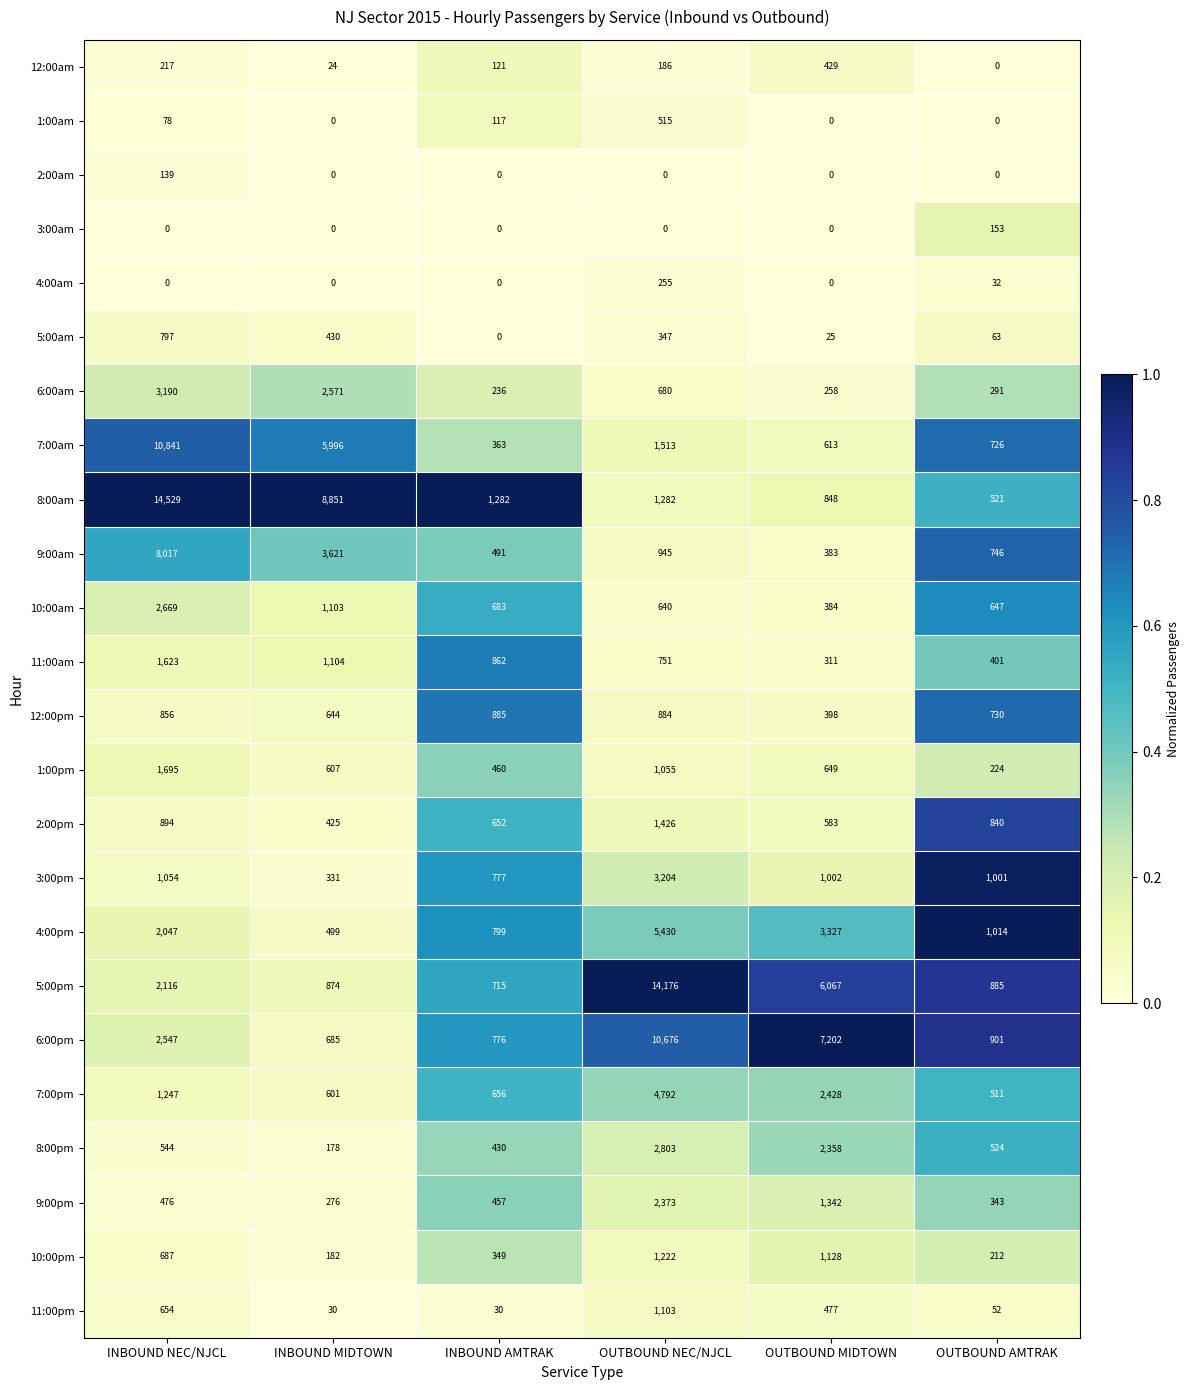

True or false: 11:00am has a value of 131 at OUTBOUND MIDTOWN.

False